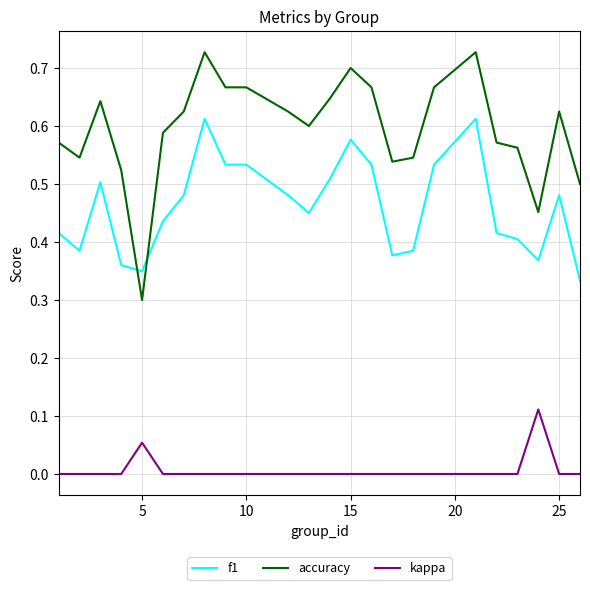

True or false: accuracy and kappa intersect in this chart.

False